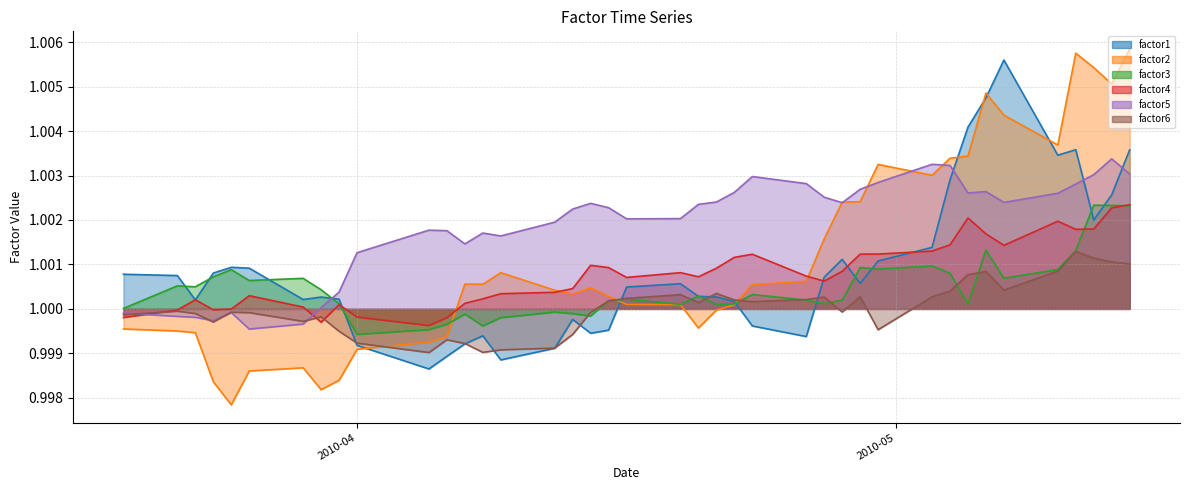

What value does the factor1 series have at 2010-03-22?

1.0